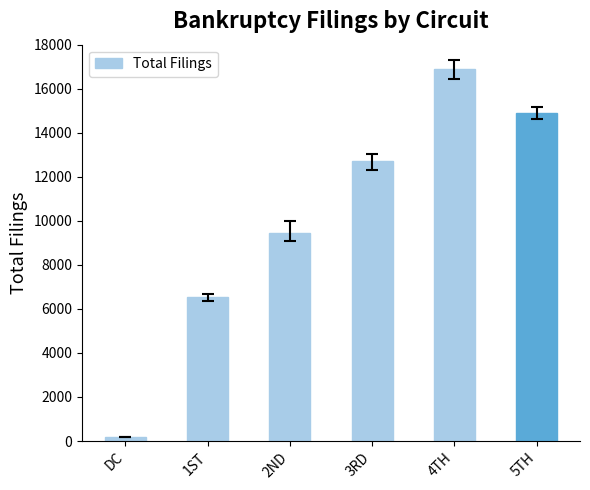

What position from the left is DC?

1